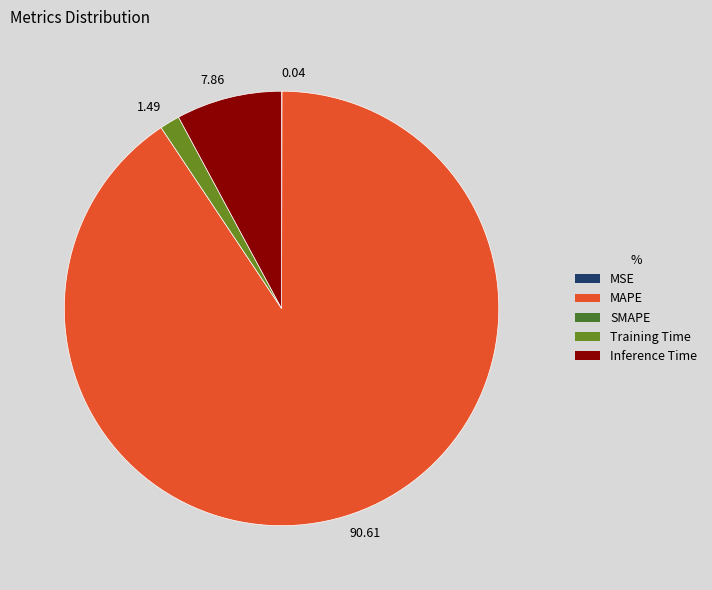

Is it true that SMAPE is 1% of the pie?

False